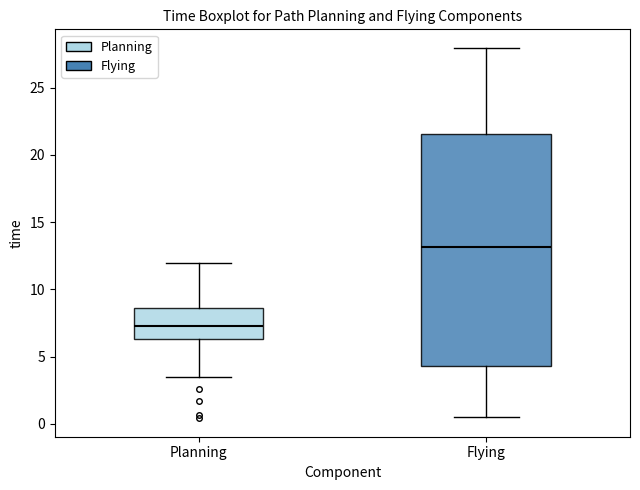

Where does the upper whisker of the box for Planning end on the y-axis? The values are not printed on the chart, so give them approximately, as read against the axis.

12.0